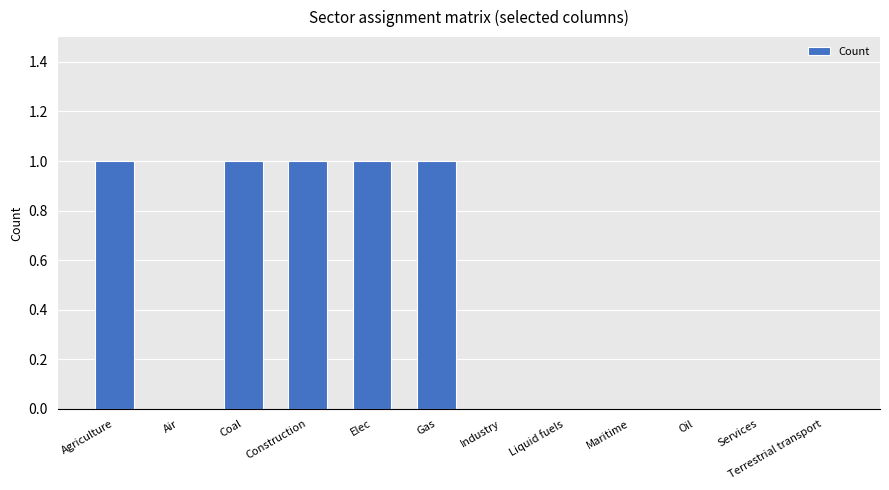

Is it true that the value at Elec is 1?

True